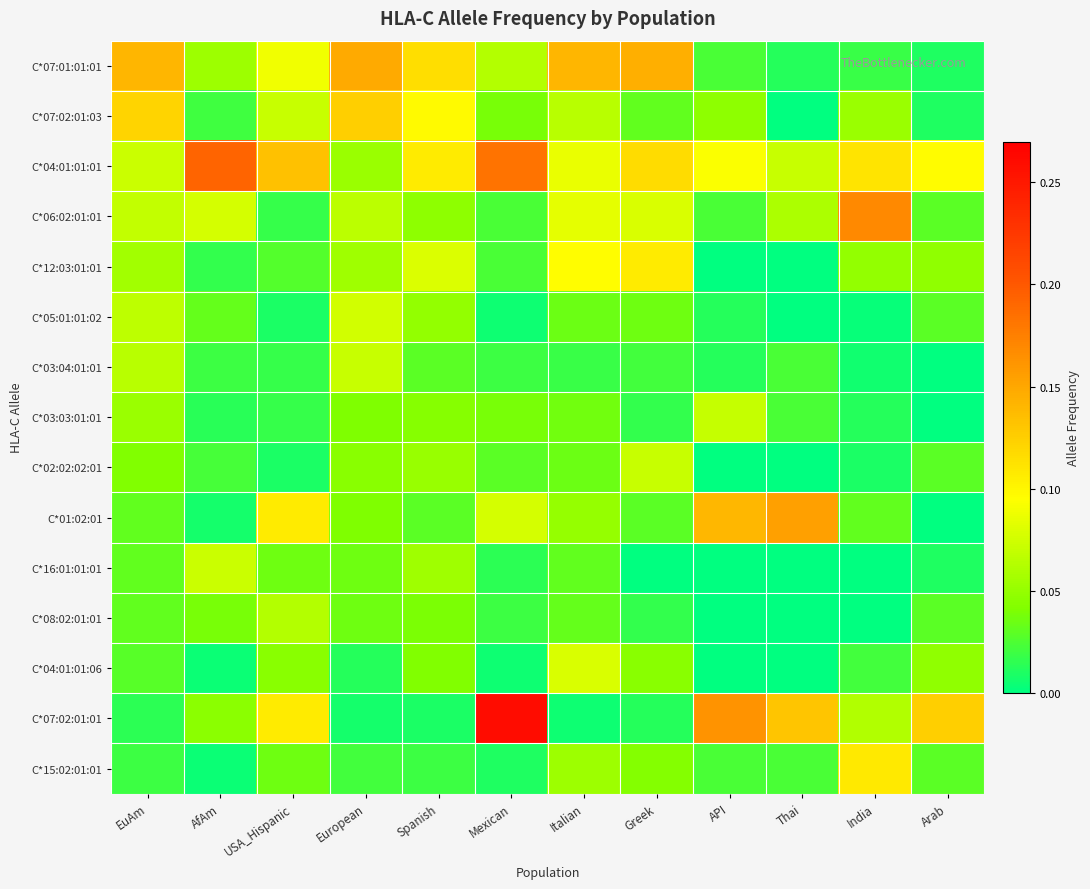

Which category has the lowest value across all series?

Thai